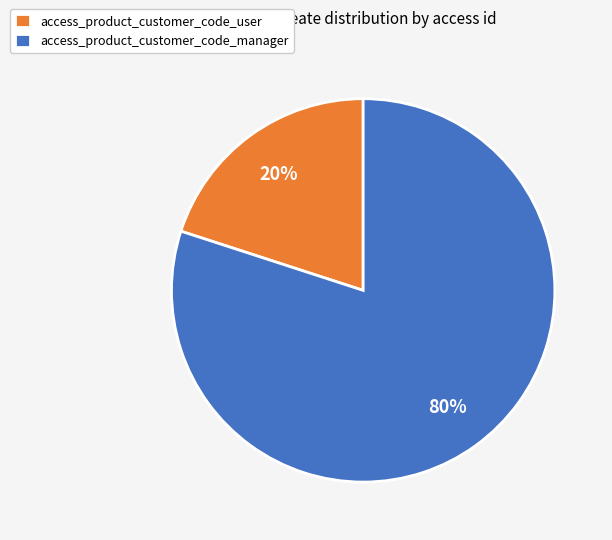

To the nearest percent, what is the combined percentage of access_product_customer_code_user and access_product_customer_code_manager?

100%